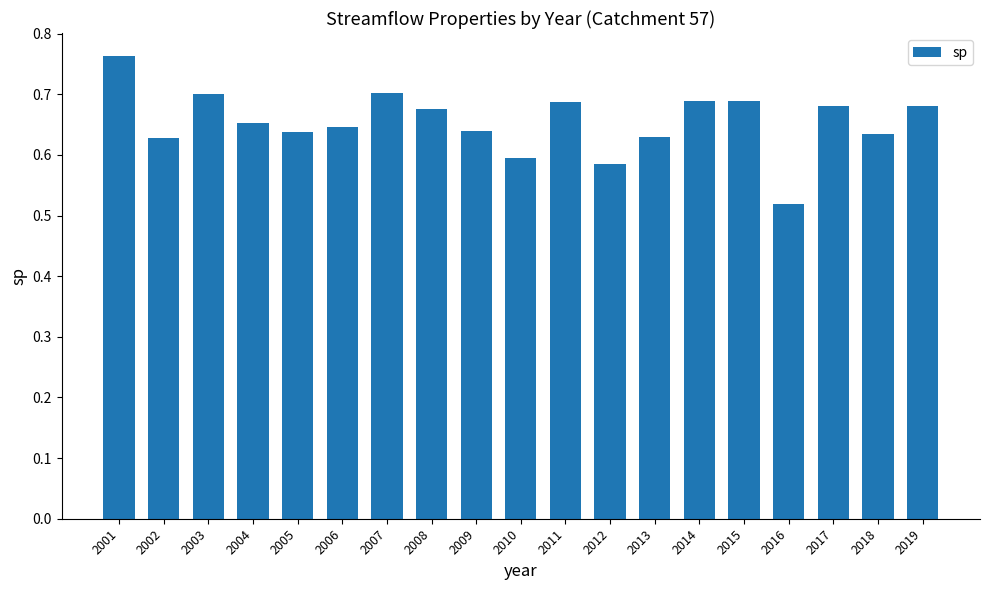

What is the sum of the values at 2006 and 2008?

1.3